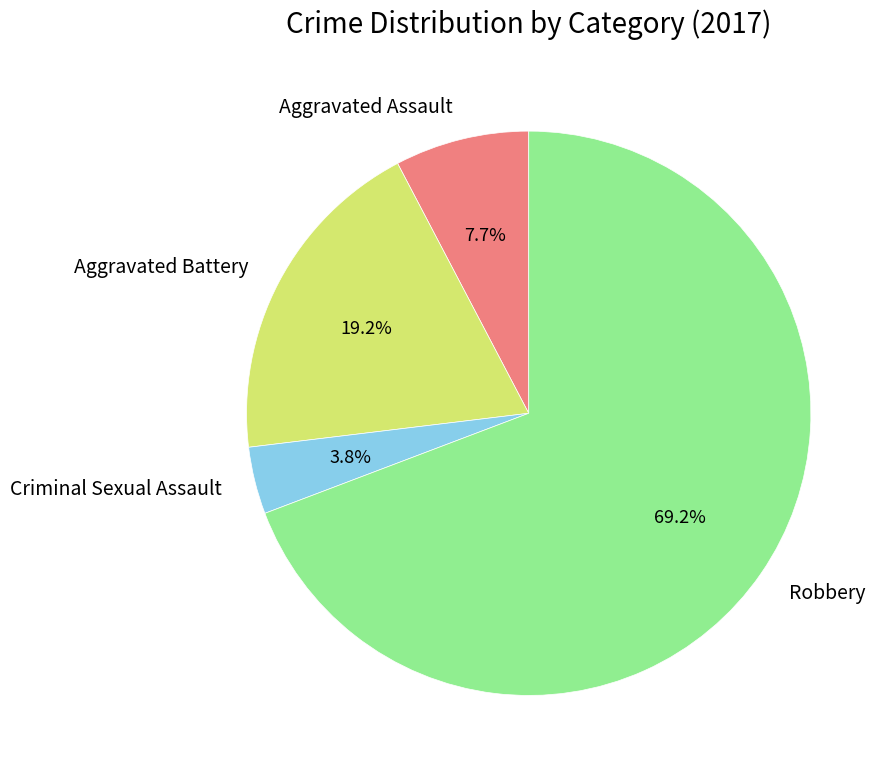

What is the ratio of the value at Robbery to the value at Aggravated Battery?

3.6